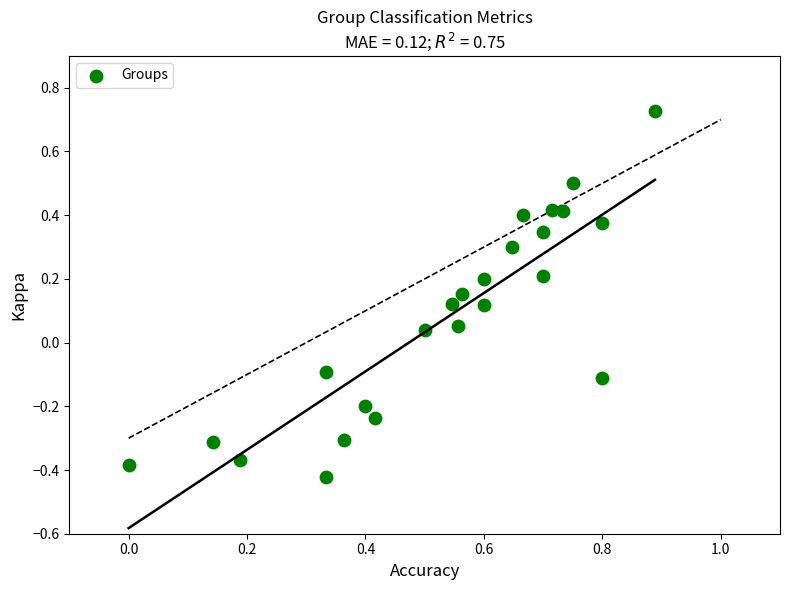

What is the range of Y values (max minus min)?

1.1